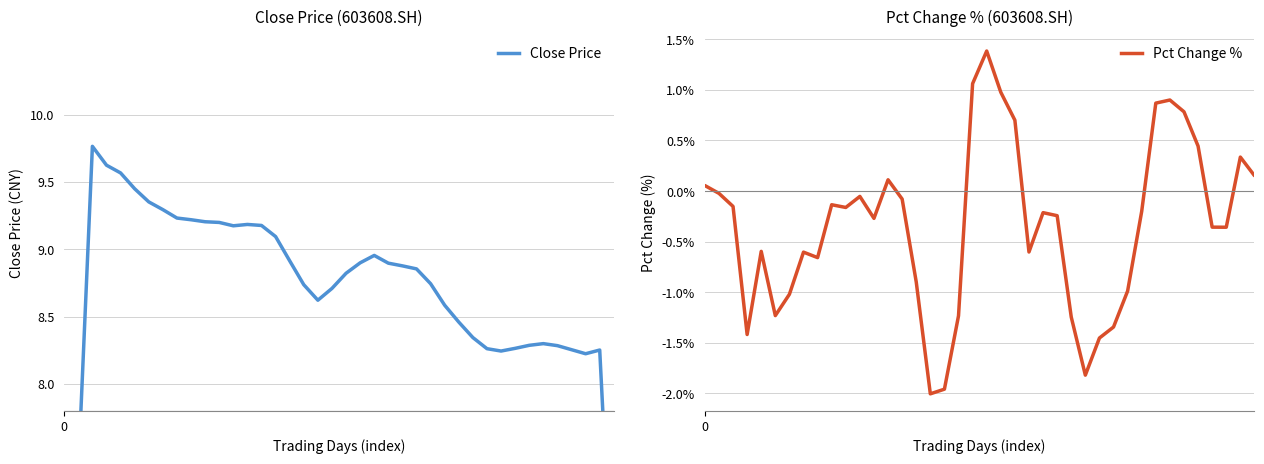

What value does the Close Price series have at 23?

8.9